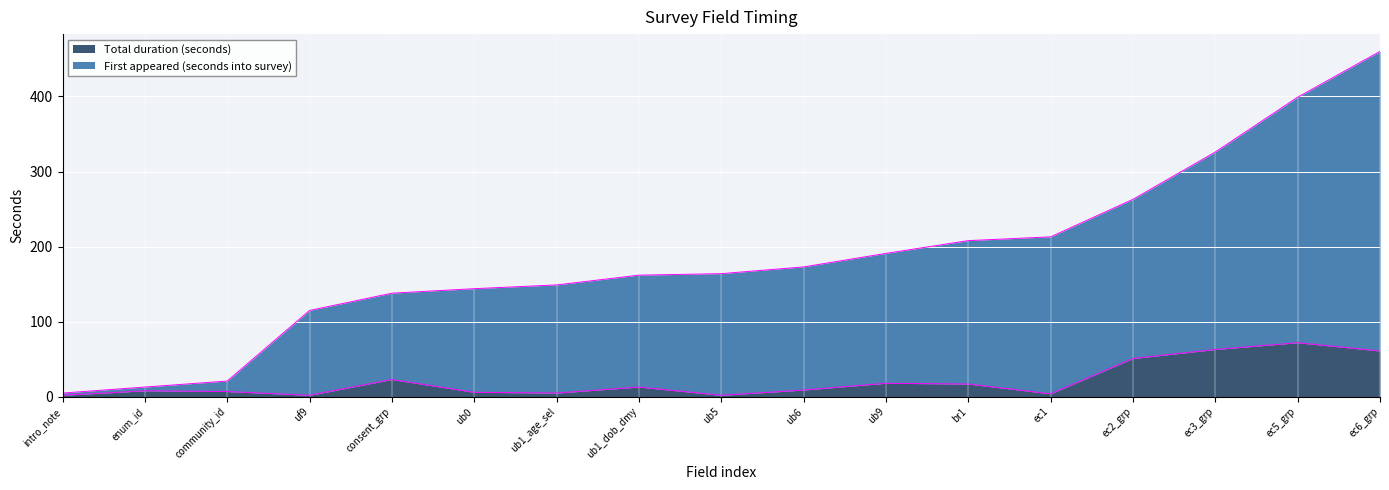

Where does the Total duration (seconds) series first go above 9?

consent_grp